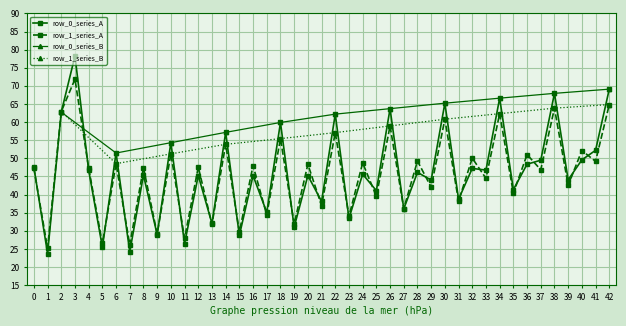

How many interior local peaks does the row_1_series_A series have?

19